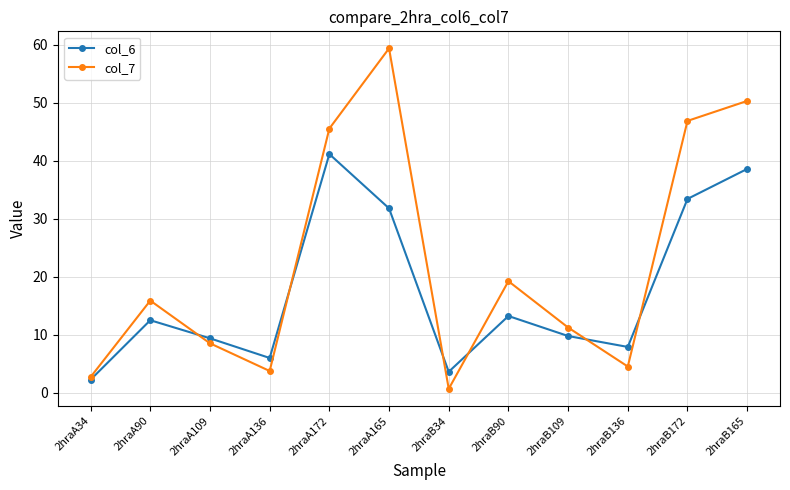

Rank the series by their average value, from highest to lowest.

col_7, col_6